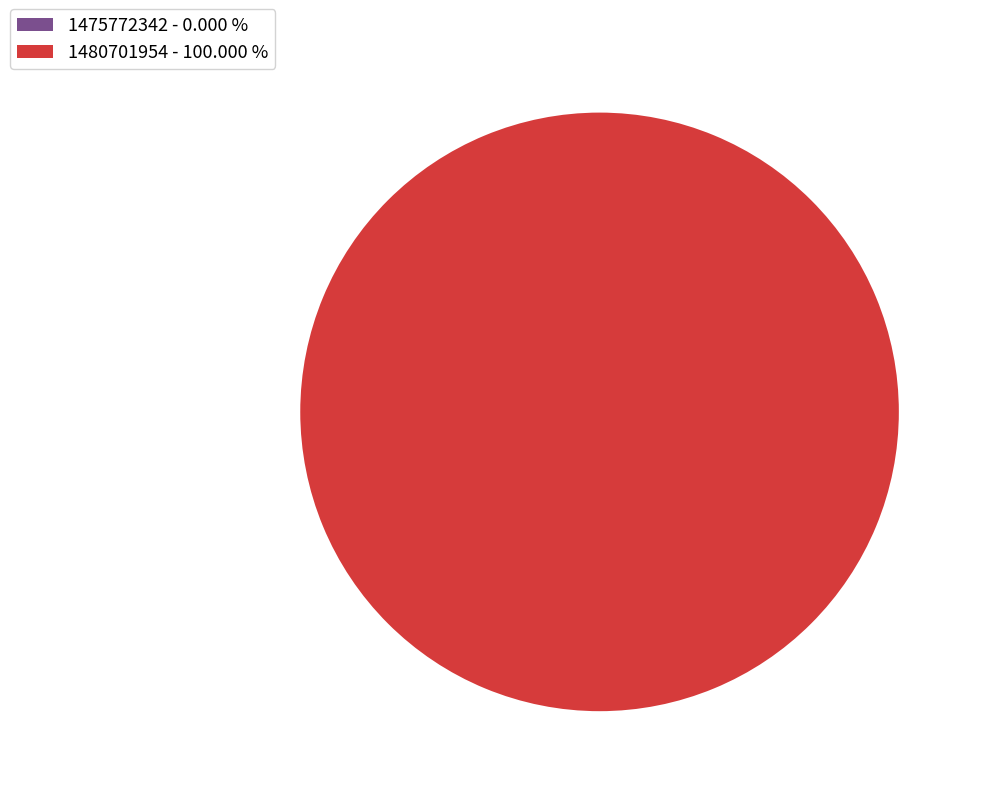

Does 1480701954 - 100.000 % account for over 50% of the chart?

Yes